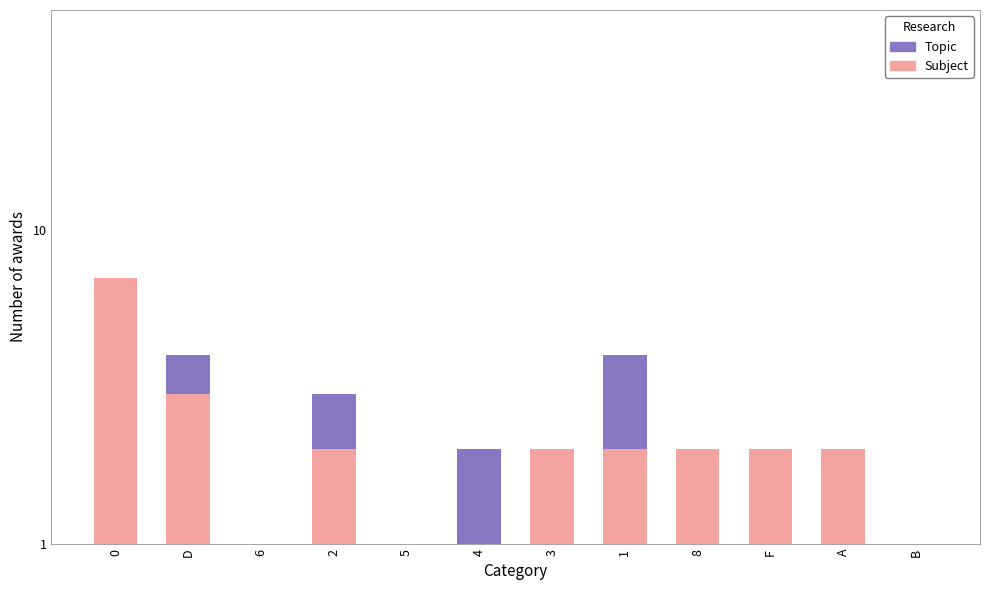

The value of Subject at A is 2. True or false?

True